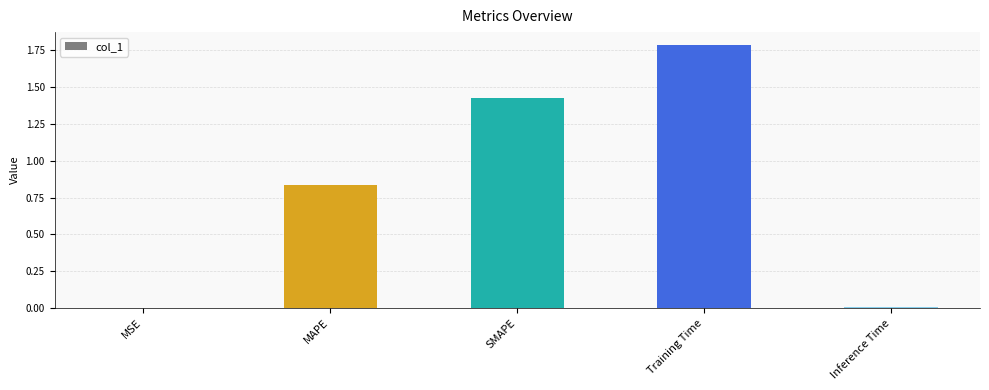

Is it true that the value at MSE is 0.0?

True